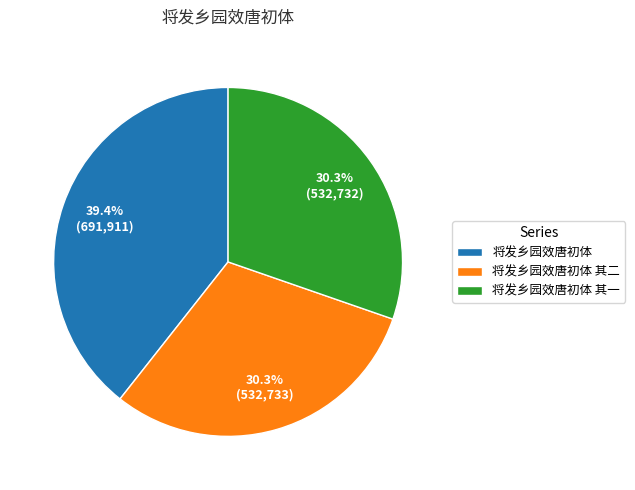

How many slices are in this pie chart?

3